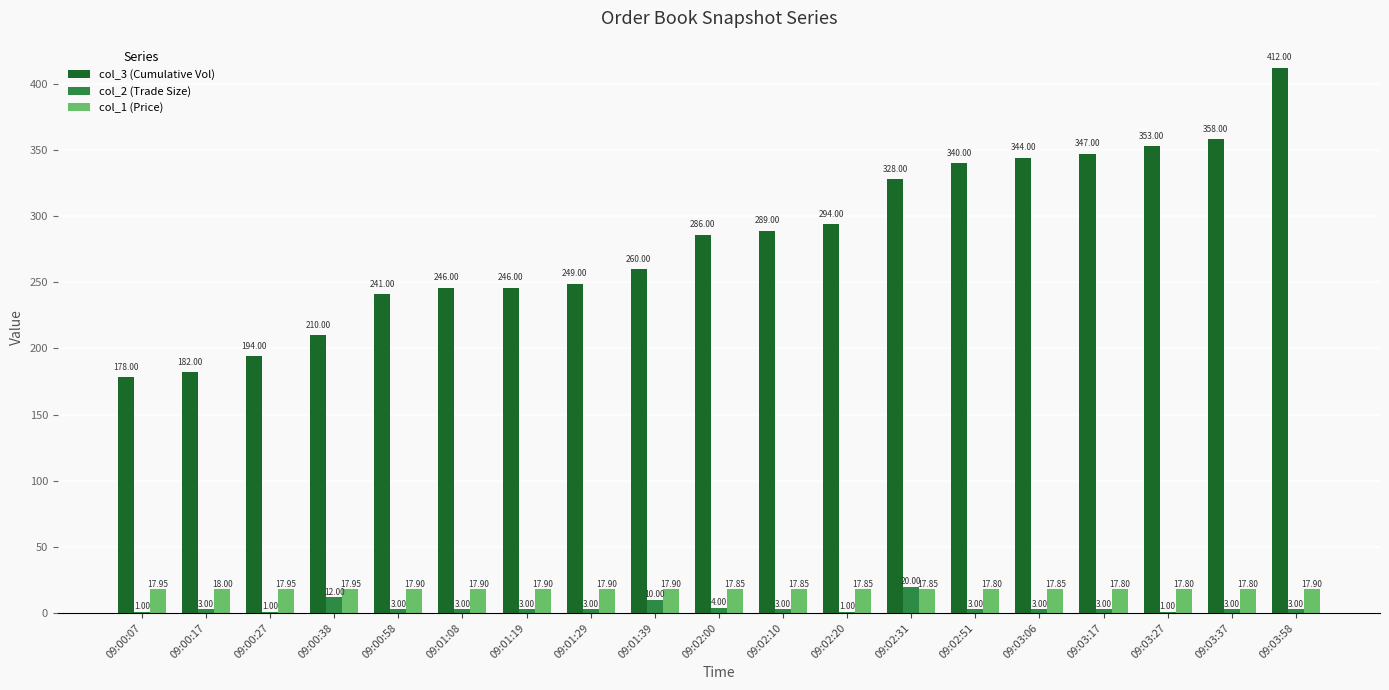

Which series has the largest total across all categories?

col_3 (Cumulative Vol)